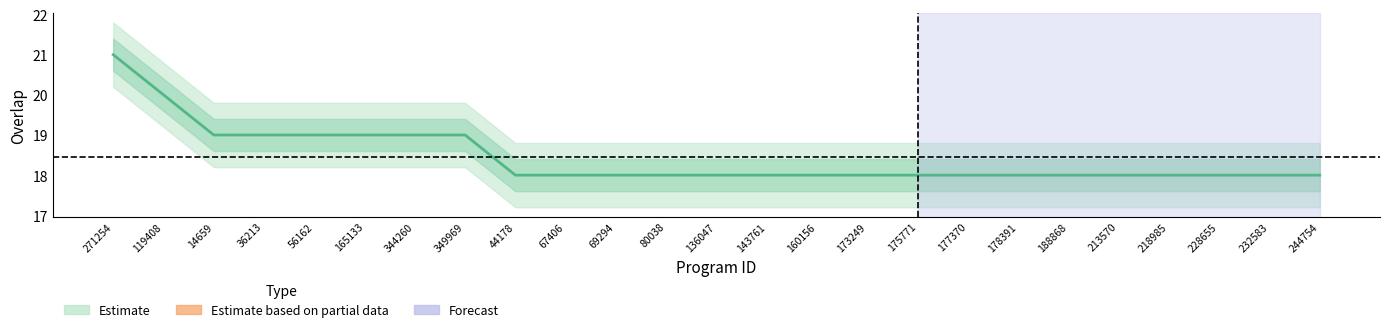

Is it true that the value at 232583 is 24?

False